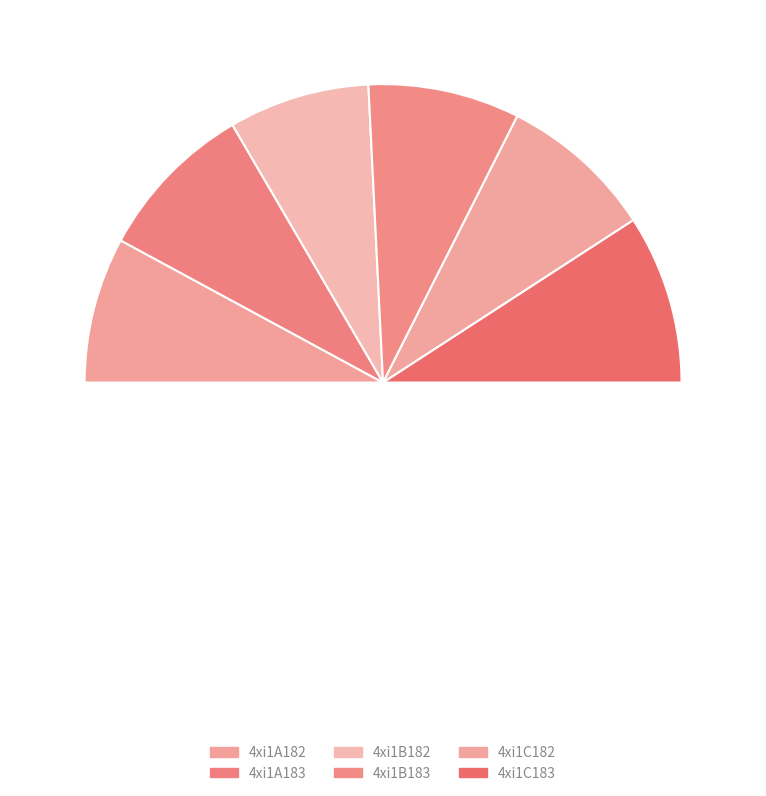

Does any single category account for the majority?

No